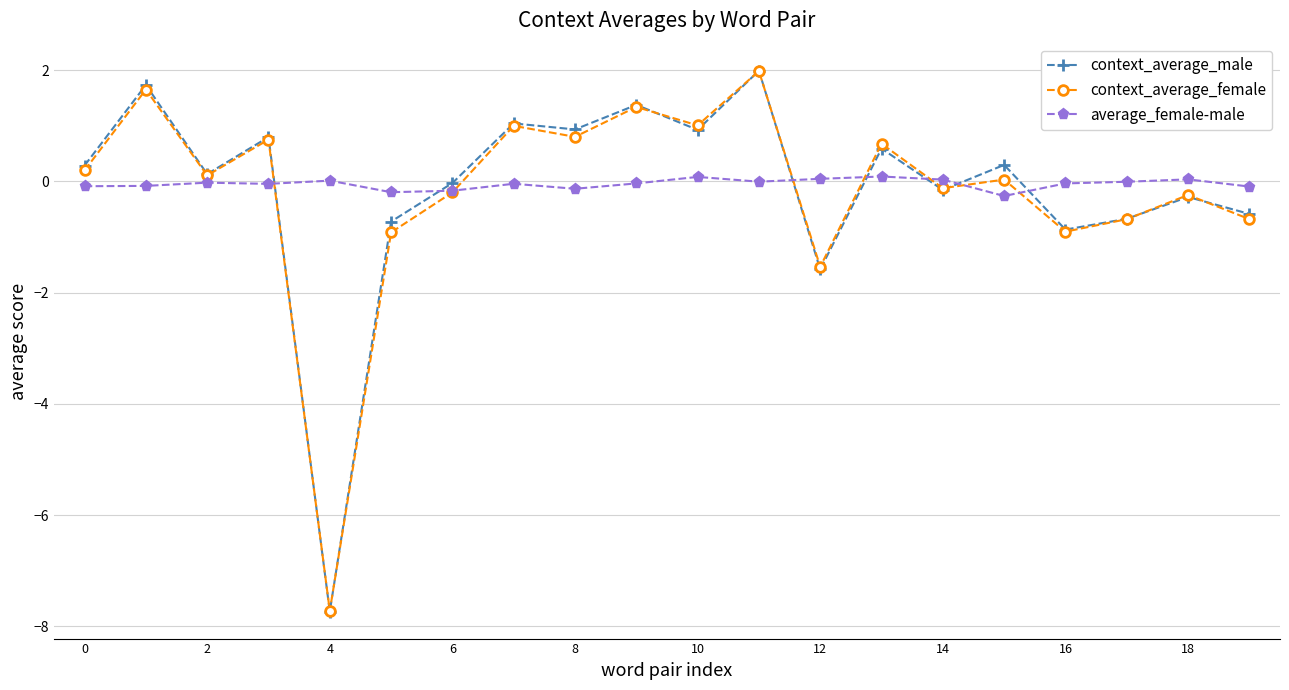

What is the maximum value for context_average_female?

2.0